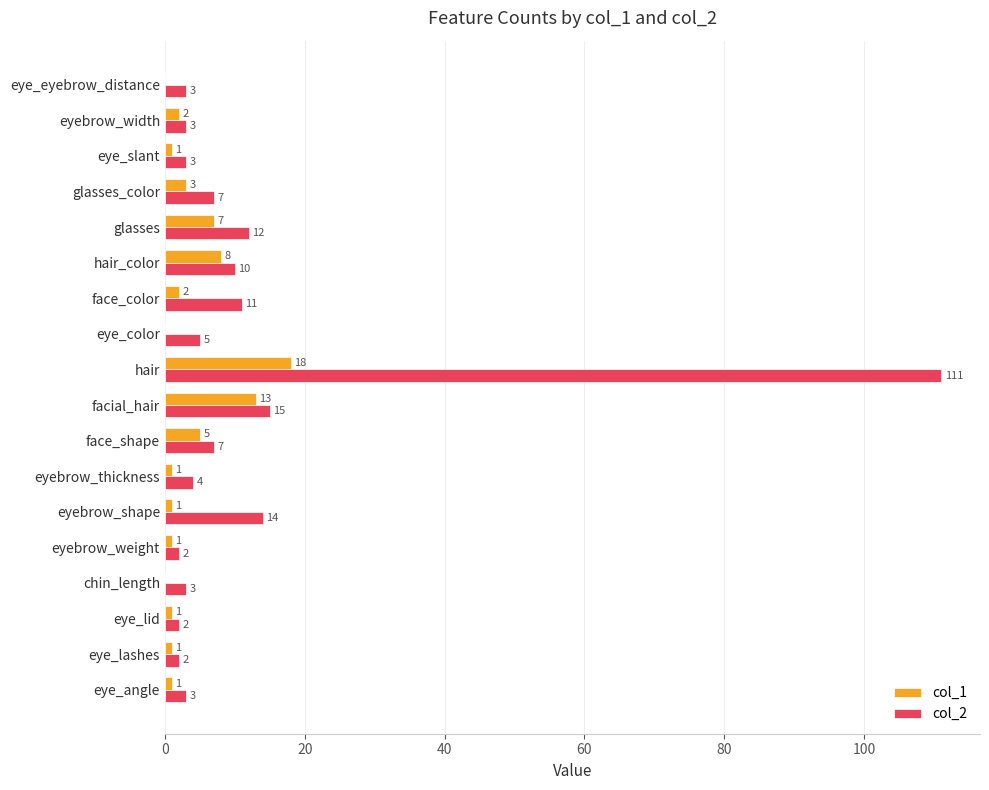

What is the sum of all col_2 values?

217